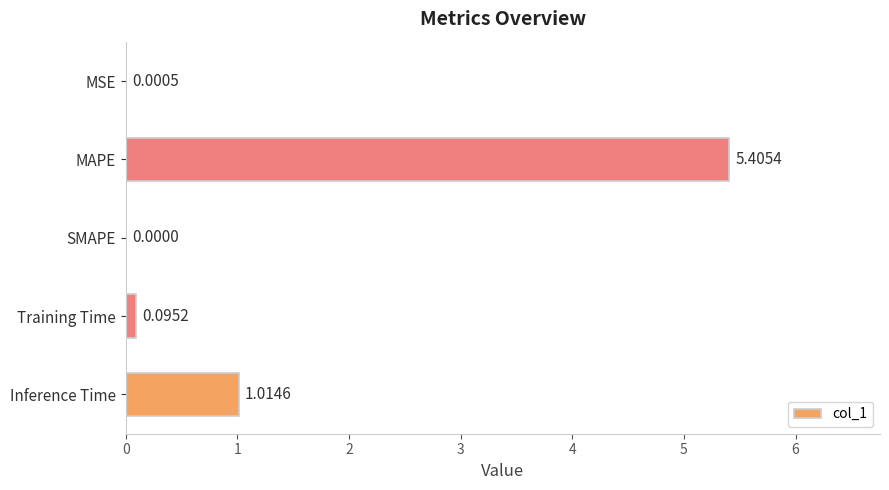

What is the average value?

1.3